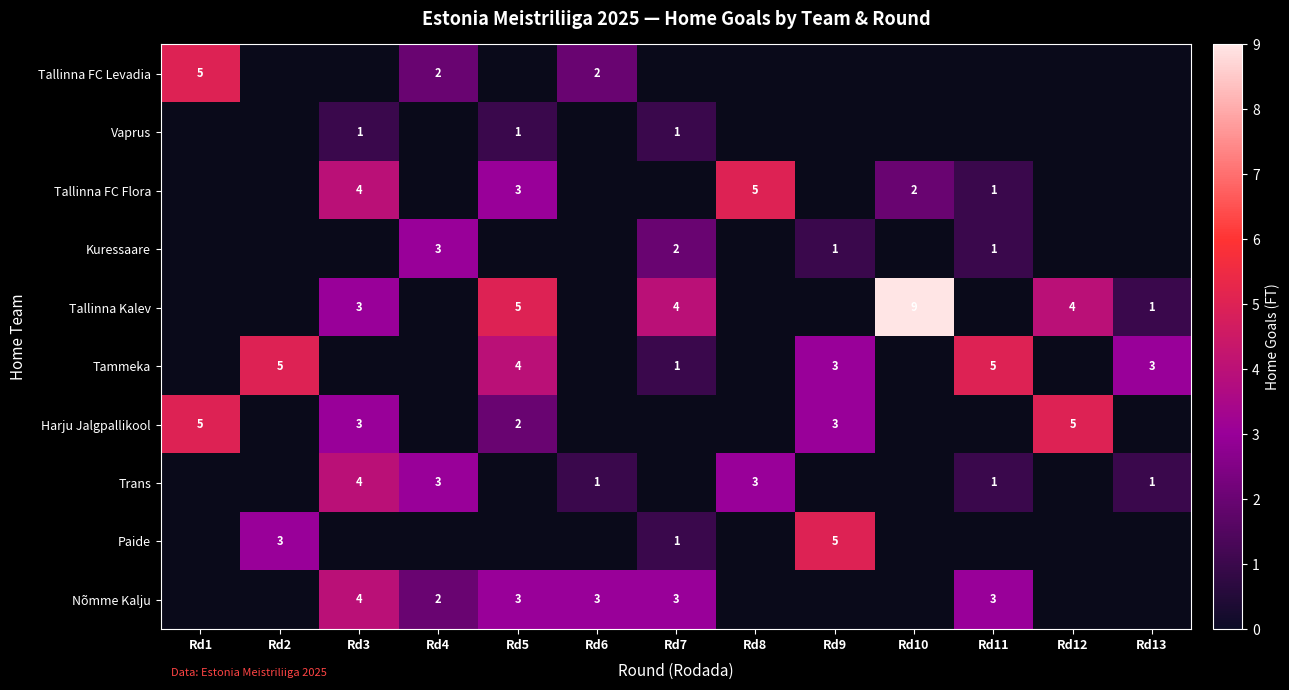

The value of Tammeka at Rd5 is 6. True or false?

False